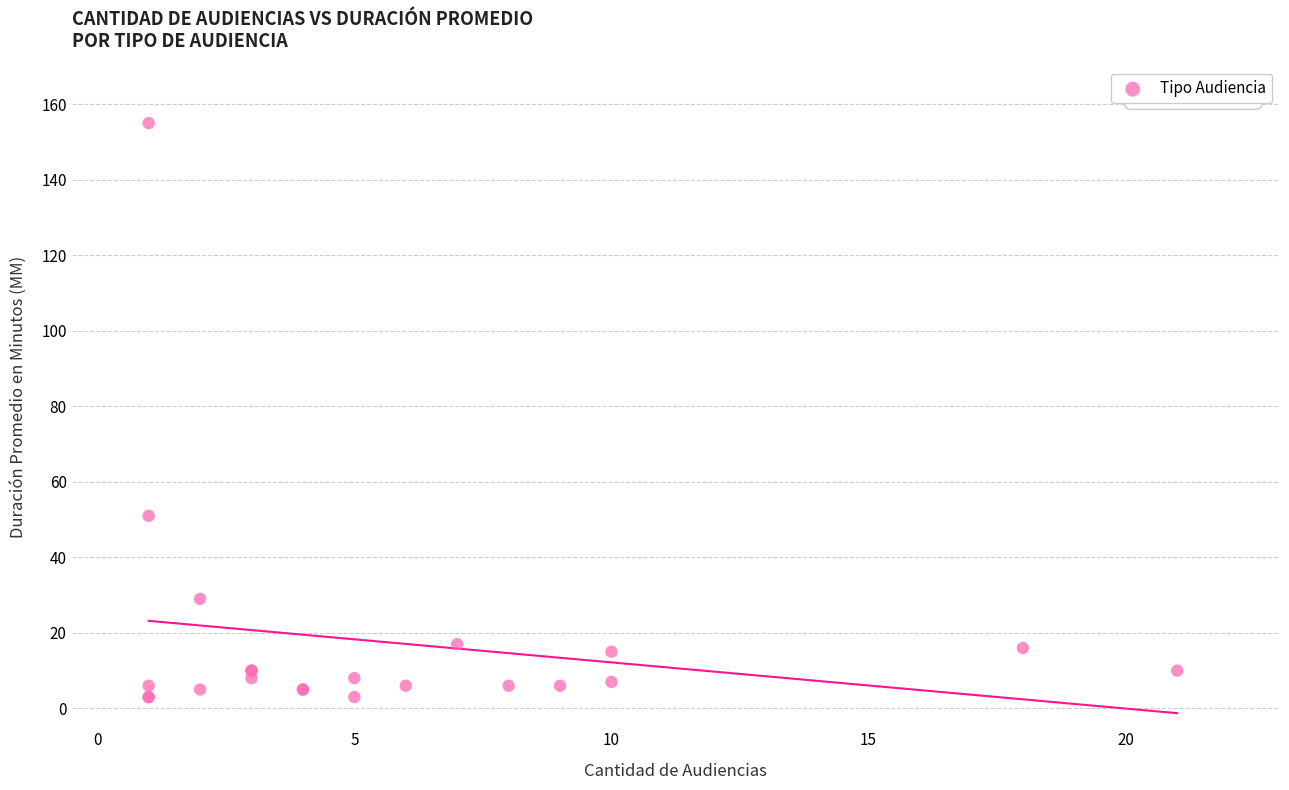

What Y value in the scatter plot is closest to 79?

51